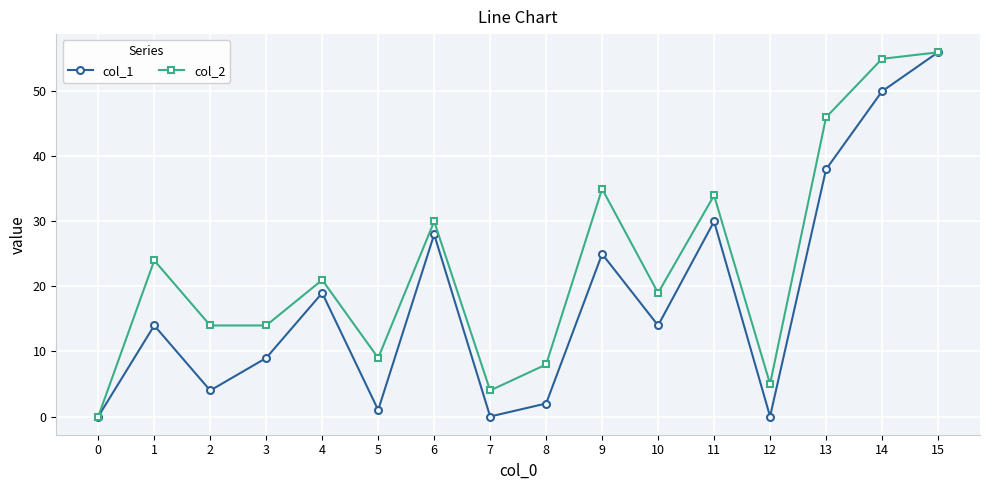

The value of col_2 at 9 is 12. True or false?

False